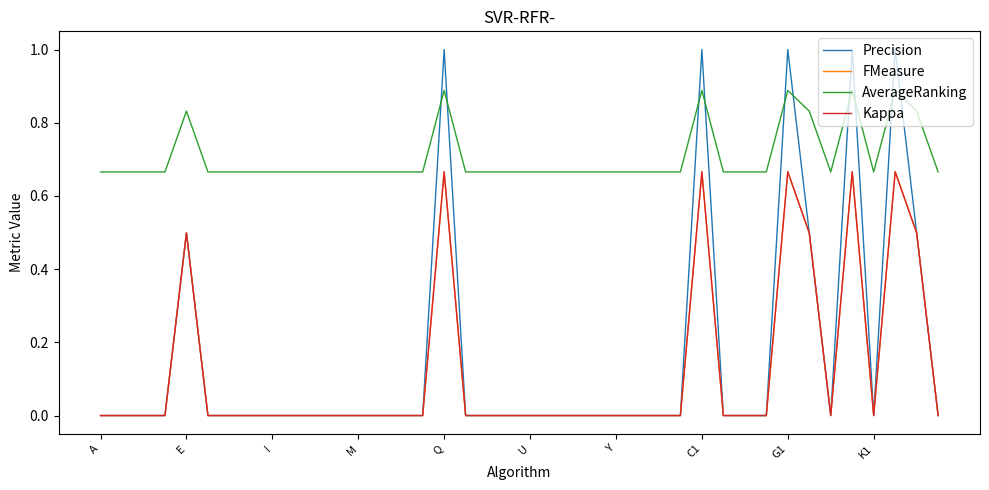

True or false: AverageRanking and Kappa cross at least once.

False